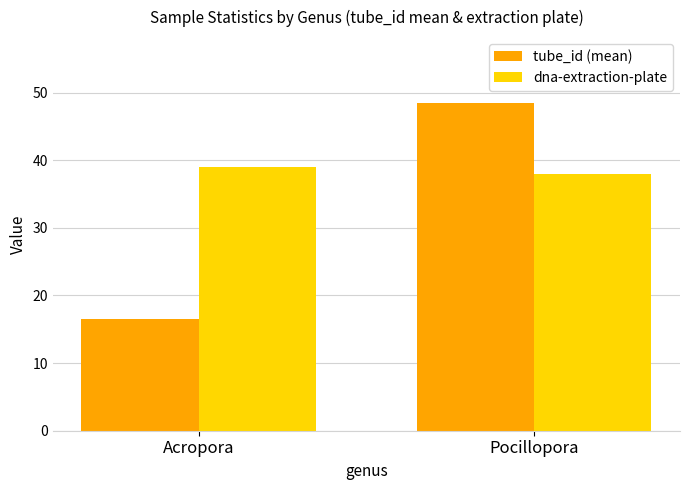

At which category does the chart reach its peak across all series?

Pocillopora